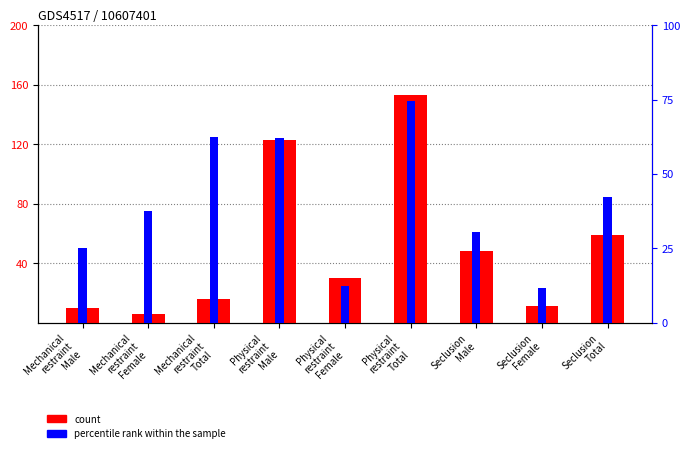

Is it true that percentile rank within the sample equals 62.5 at Mechanical
restraint
Total?

True